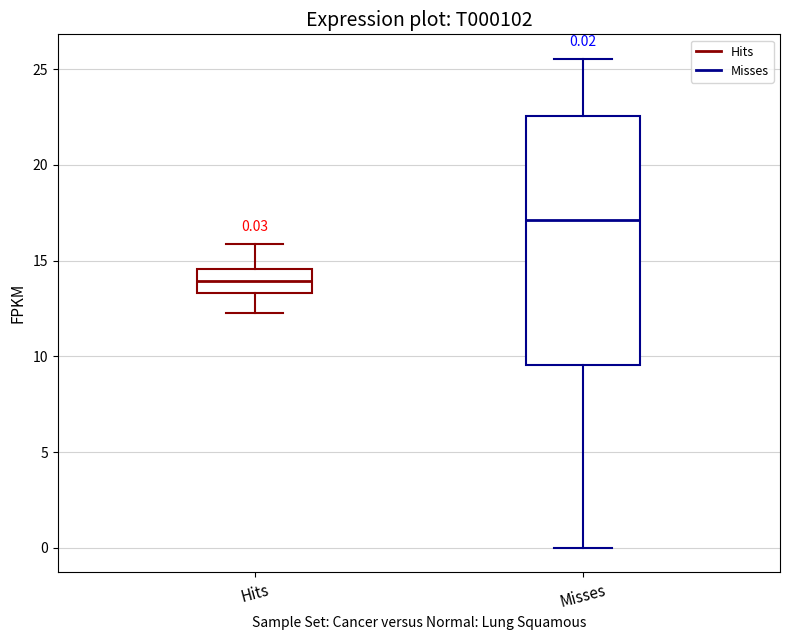

Which box has the lowest median line?

Hits